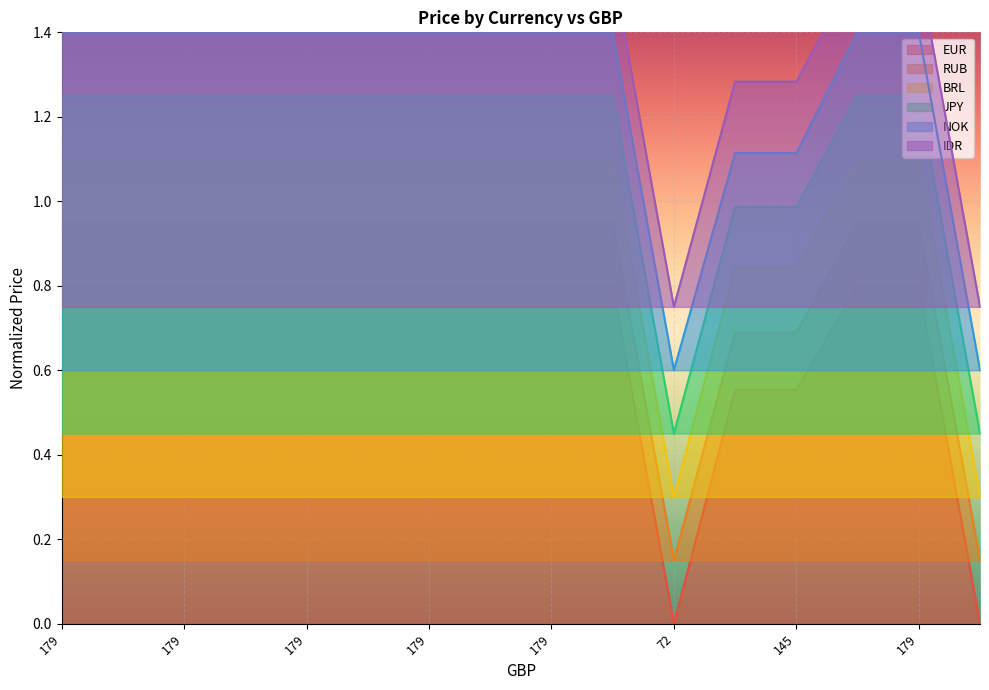

True or false: IDR and NOK cross at least once.

False